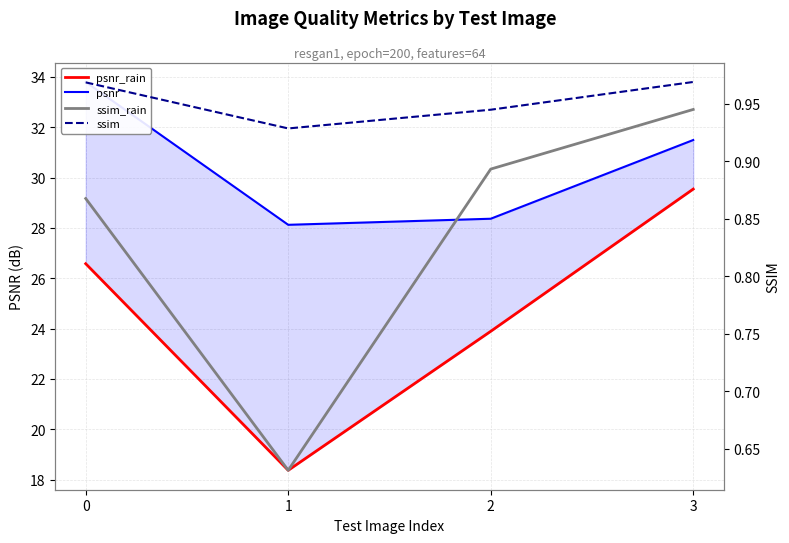

What is the total value across all series at 0?

62.2